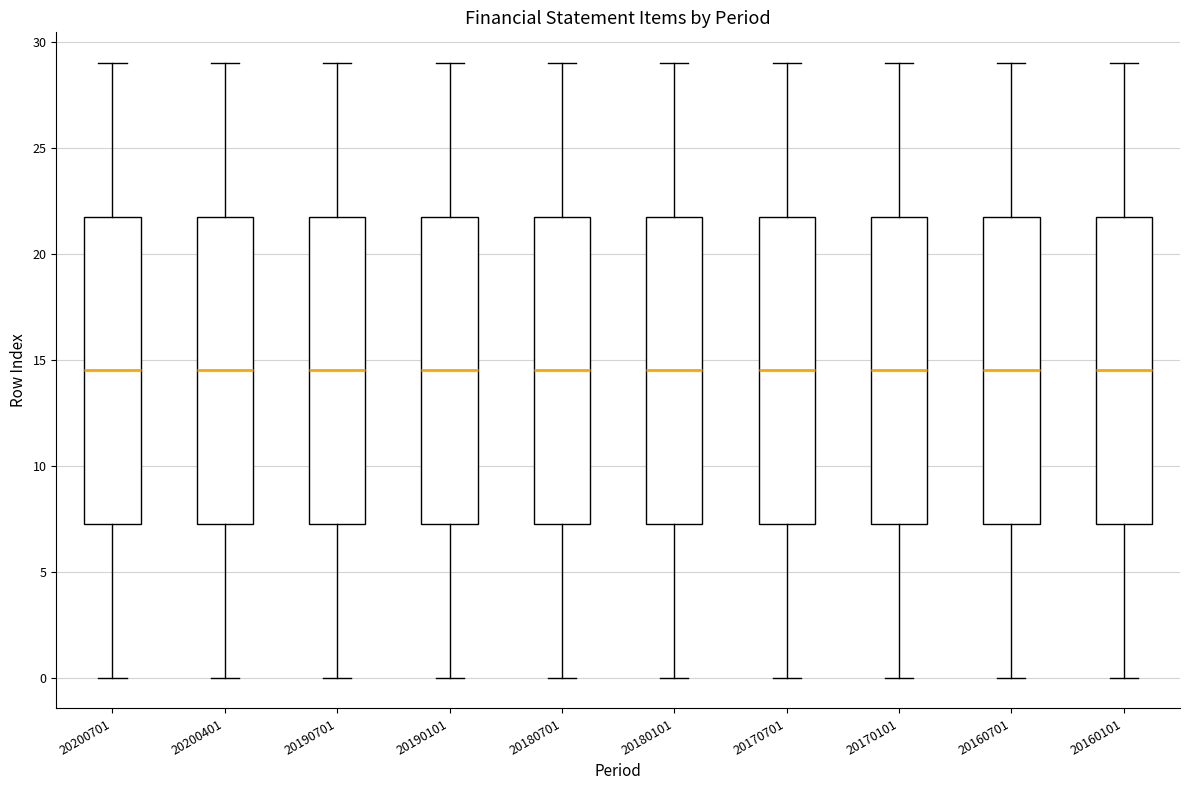

Where does the lower whisker of the box at x = 20160101 end on the y-axis? The values are not printed on the chart, so give them approximately, as read against the axis.

0.0